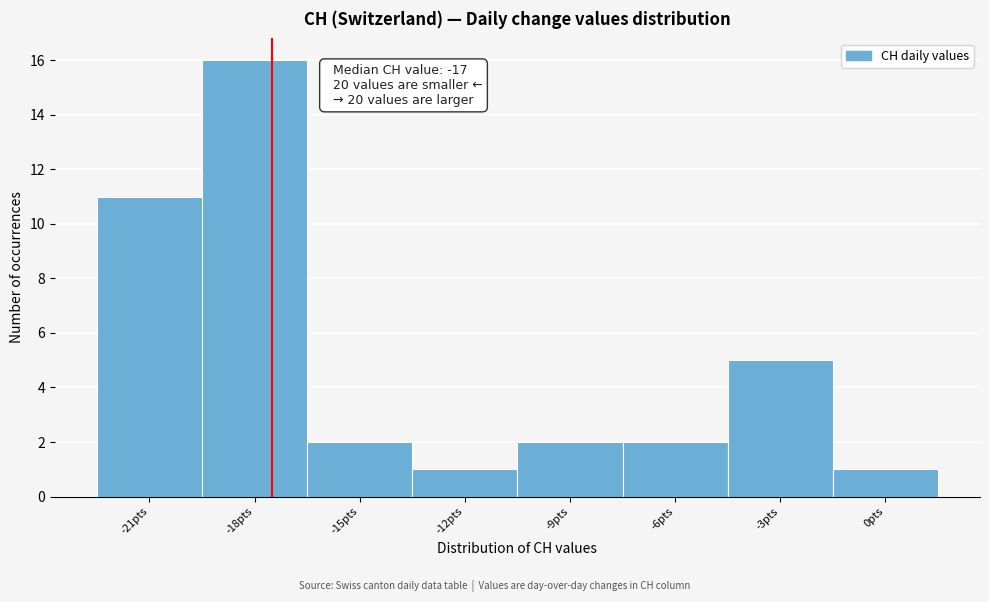

Over which range of the x-axis is the bar tallest?

-19.5 to -16.5